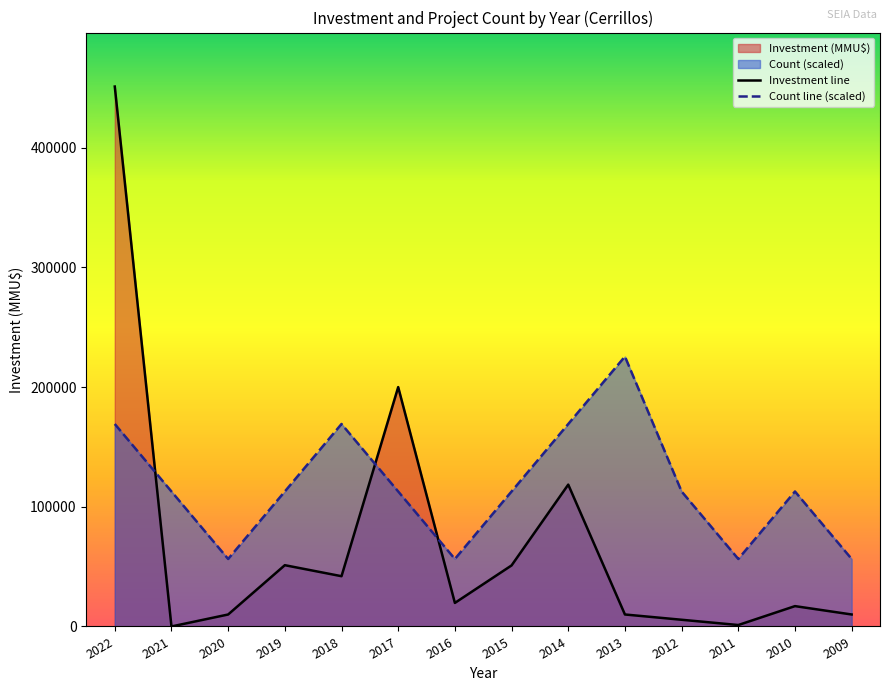

At which label is Investment closest to 225573?

2017